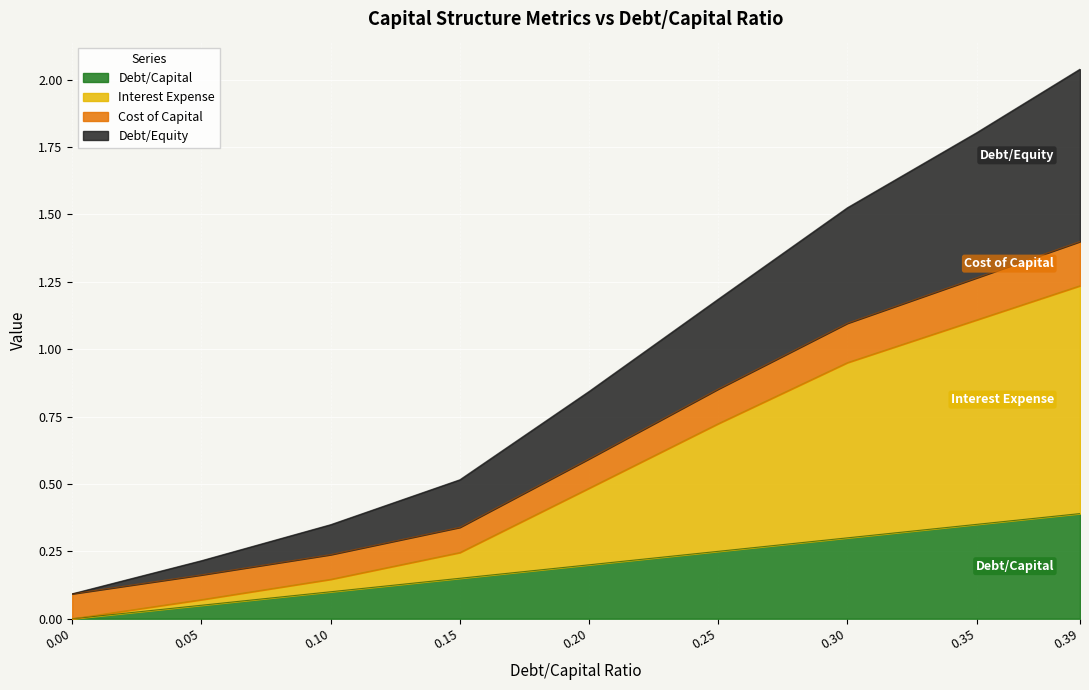

At which category is the sum across all series the highest?

0.39